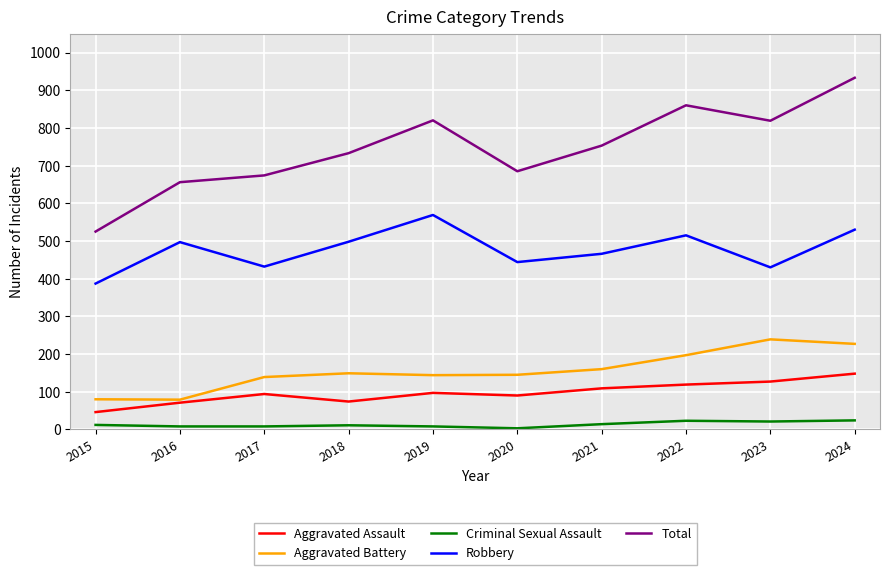

What is the sum of all Criminal Sexual Assault values?

132